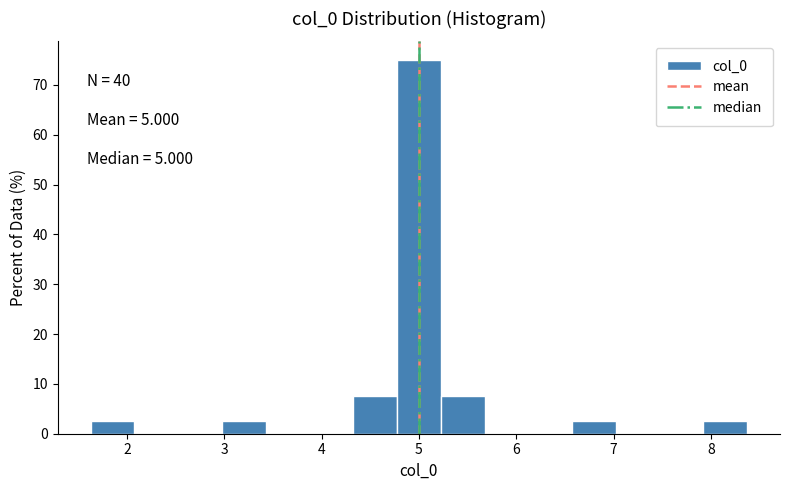

Which range on the x-axis has the tallest bar?

4.8 to 5.2